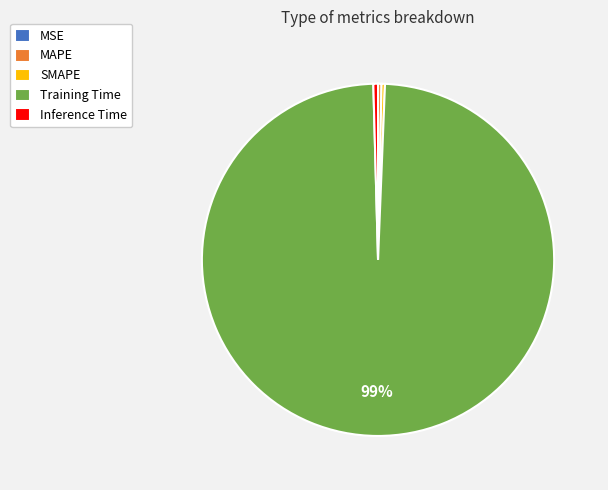

Which category accounts for the majority?

Training Time